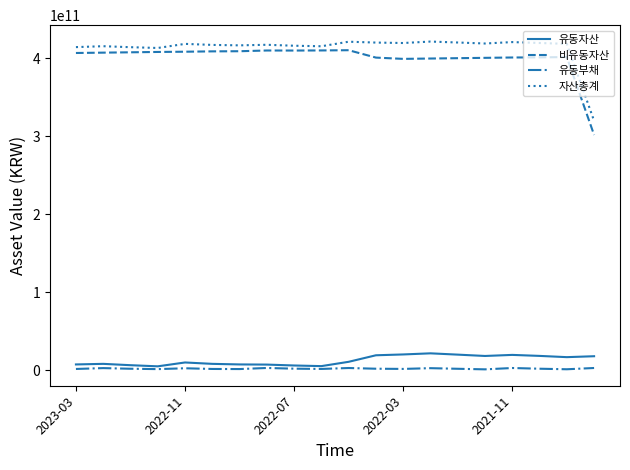

What are all the series names shown in the legend?

유동자산, 비유동자산, 유동부채, 자산총계